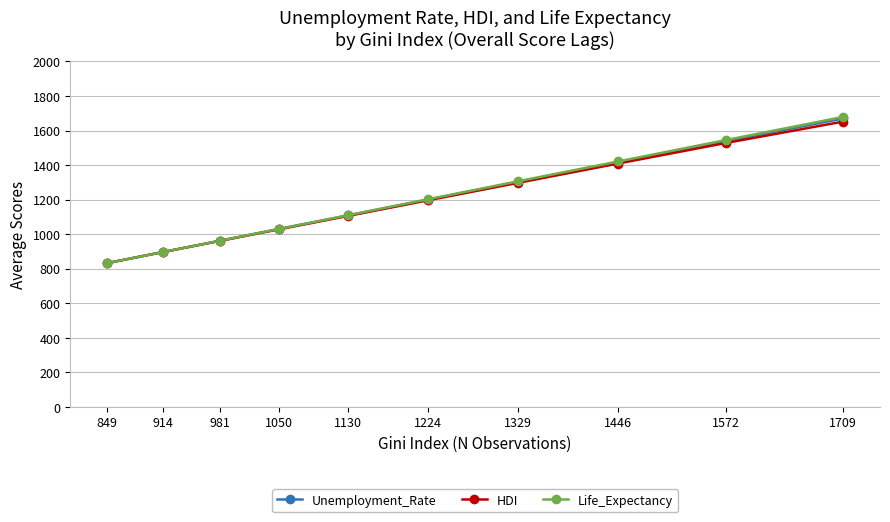

Is the value of Life_Expectancy at 1446 greater than the value of Unemployment_Rate at 1709?

No